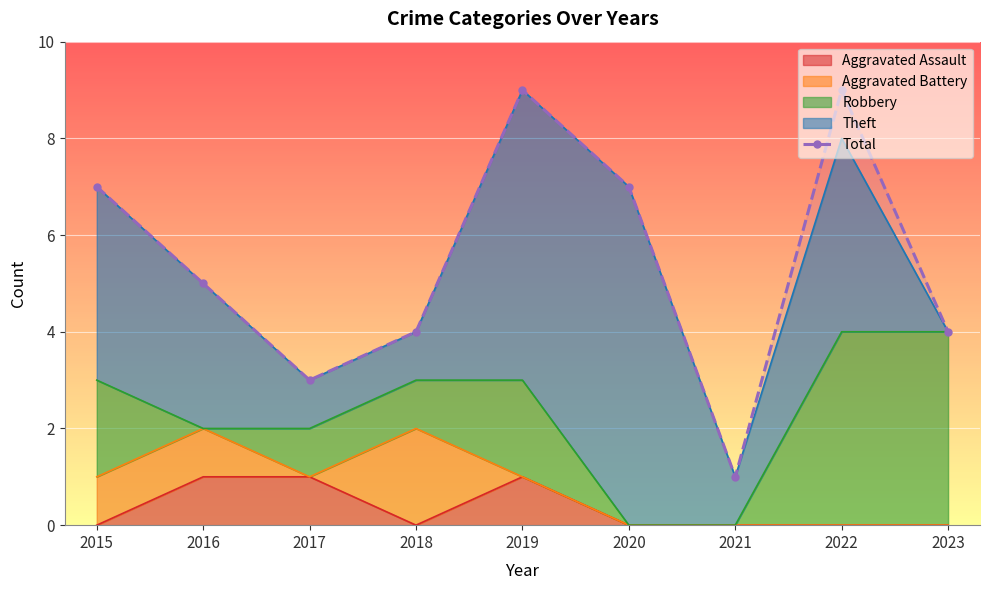

Which label corresponds to the smallest value in the chart?

2021